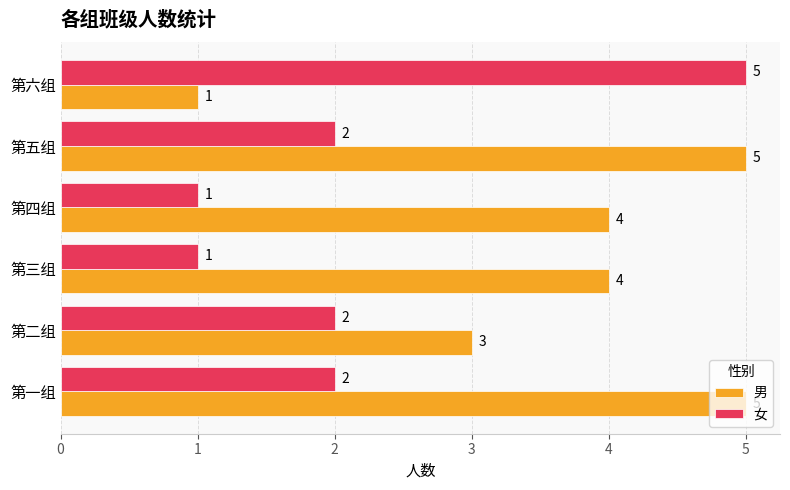

Read the 男 value at 第一组.

5